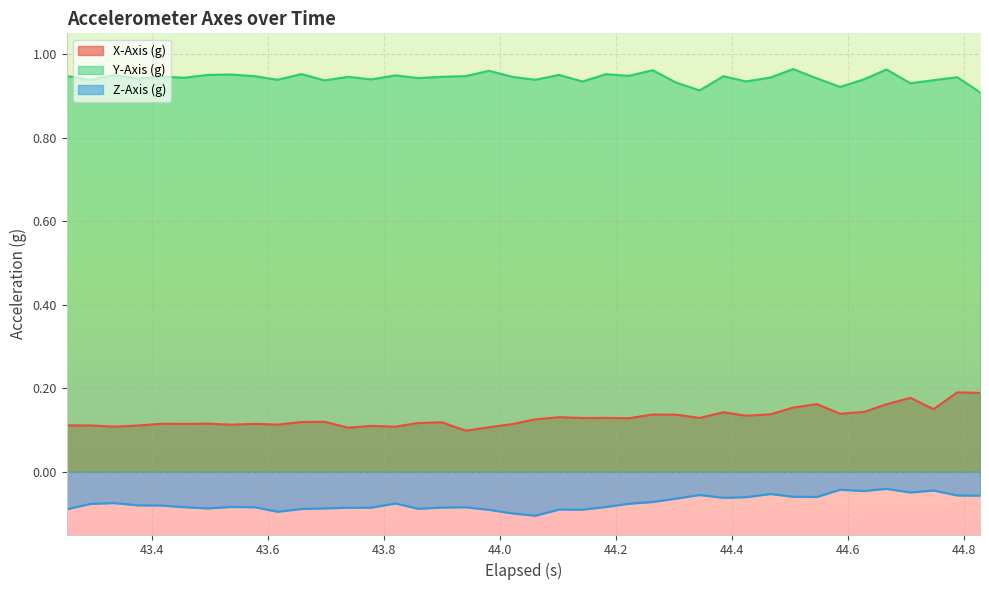

Count the number of categories in the chart.

40